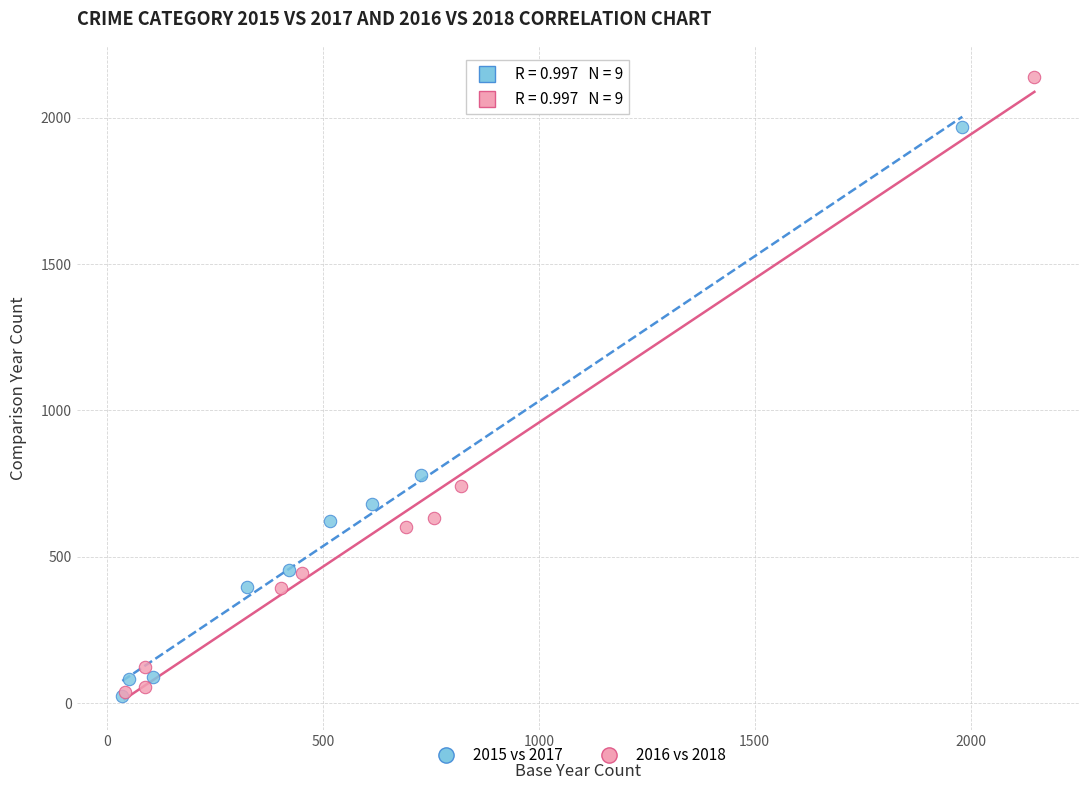

Which series has the widest spread of Y values?

2016 vs 2018